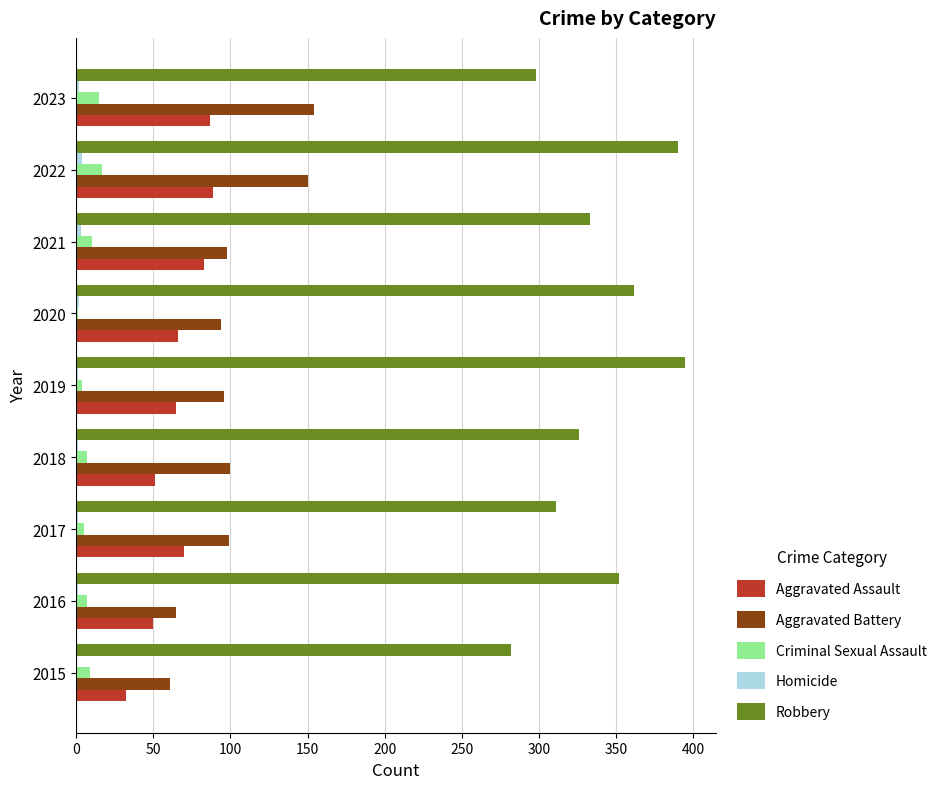

Count the number of categories in the chart.

9